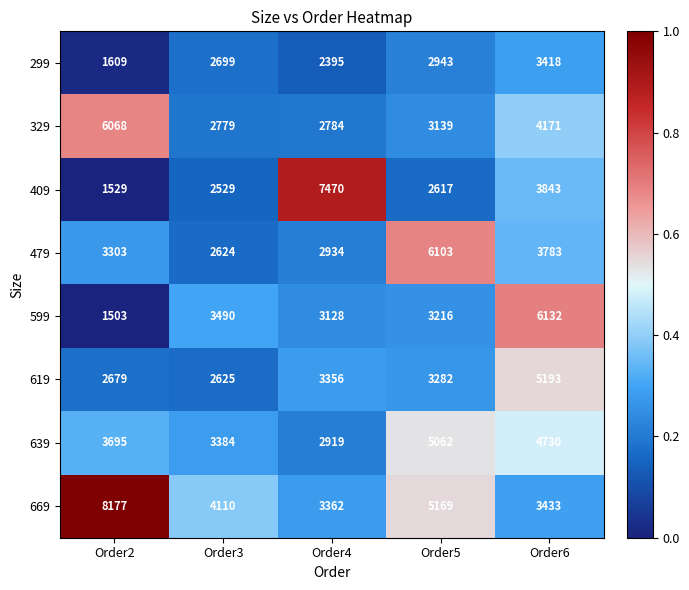

Which label corresponds to the smallest value in the chart?

Order2